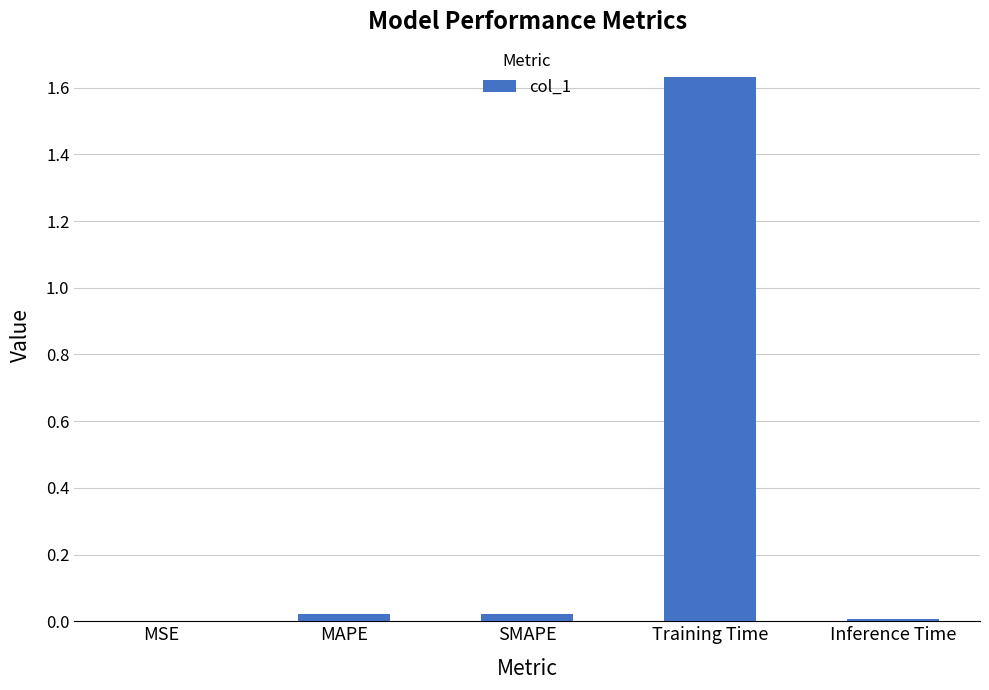

What is the sum of all values?

1.7